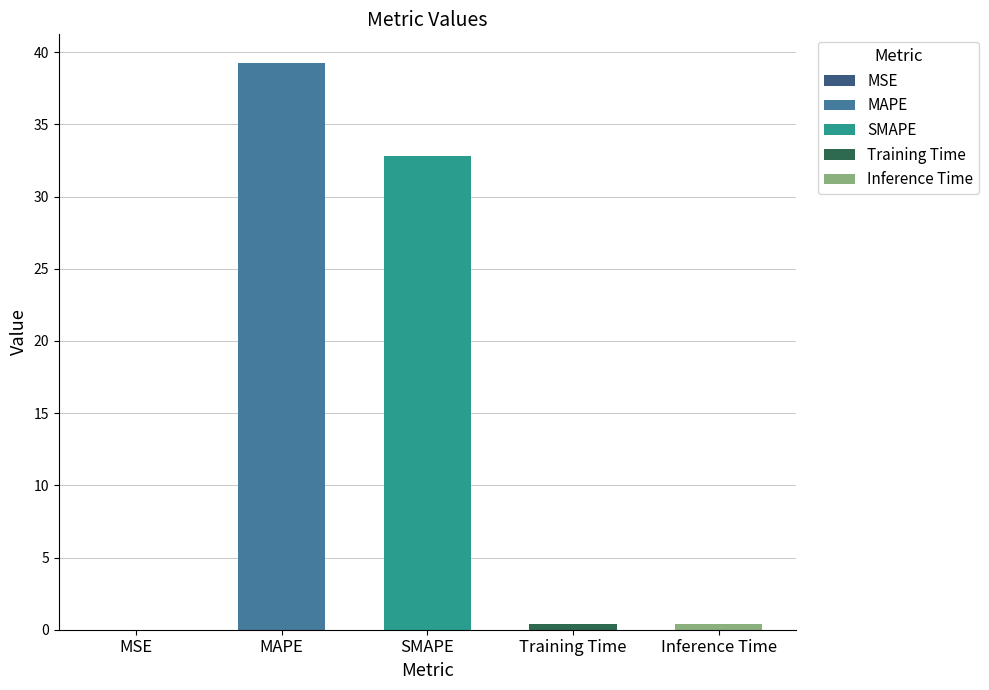

Is it true that the value at SMAPE is 32.8?

True